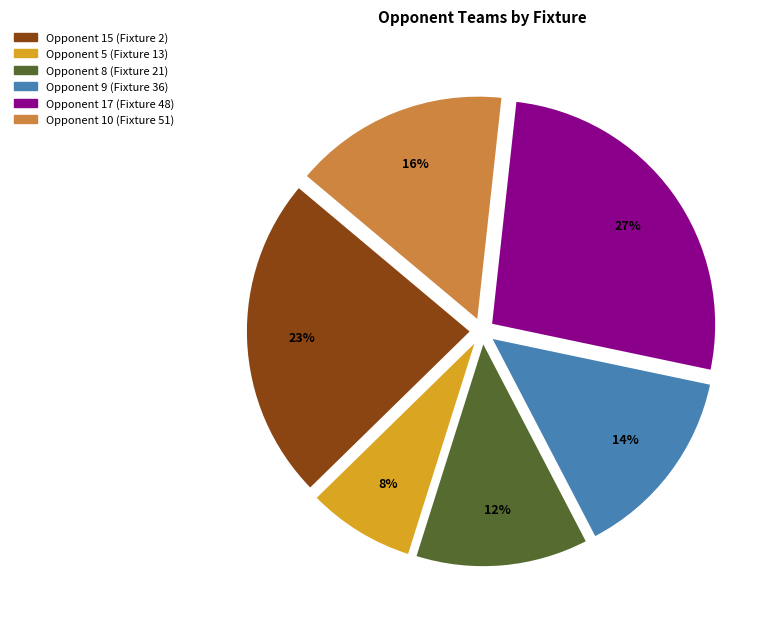

Is there a majority slice in this chart?

No